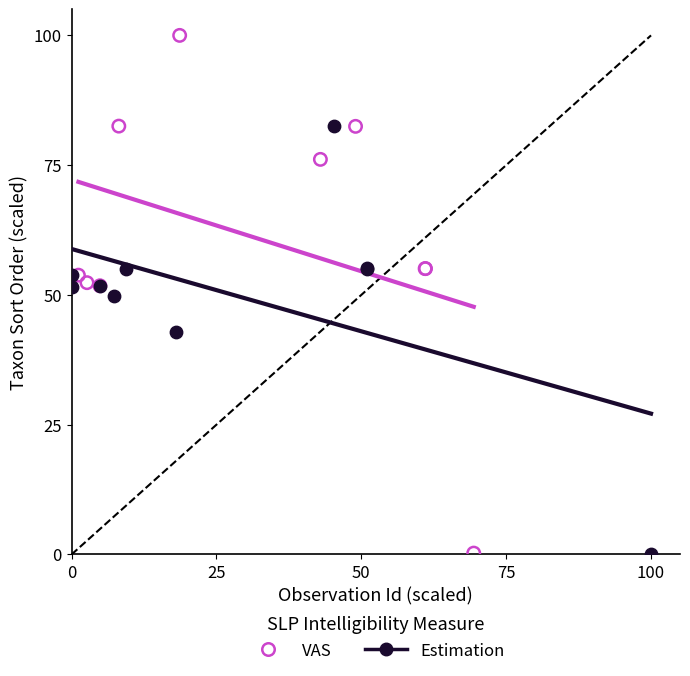

Which series has the widest spread of Y values?

VAS